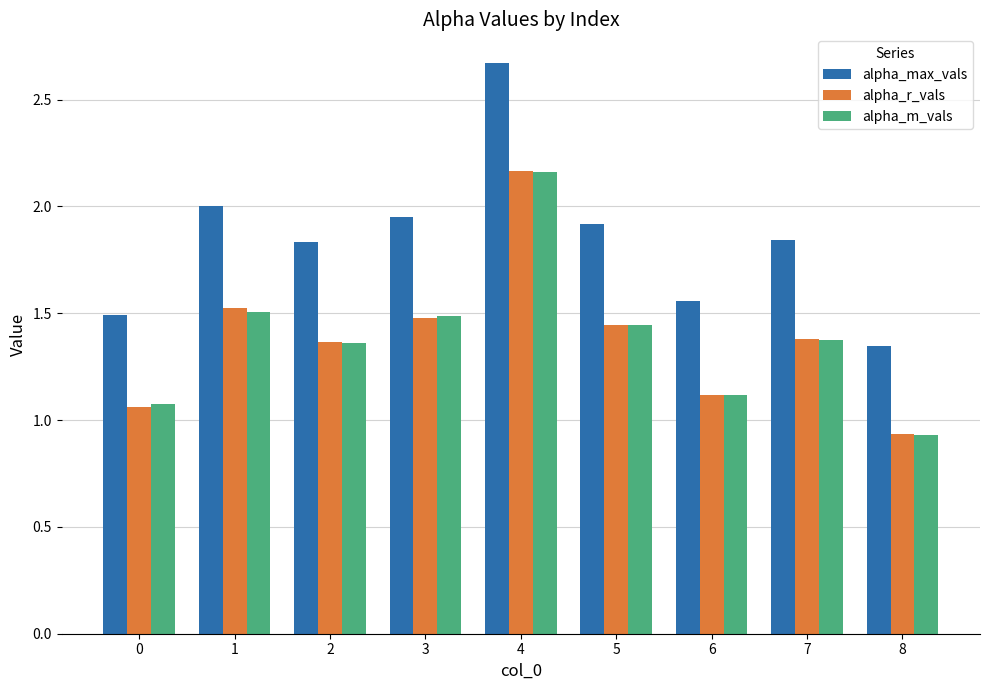

Count the number of categories in the chart.

9